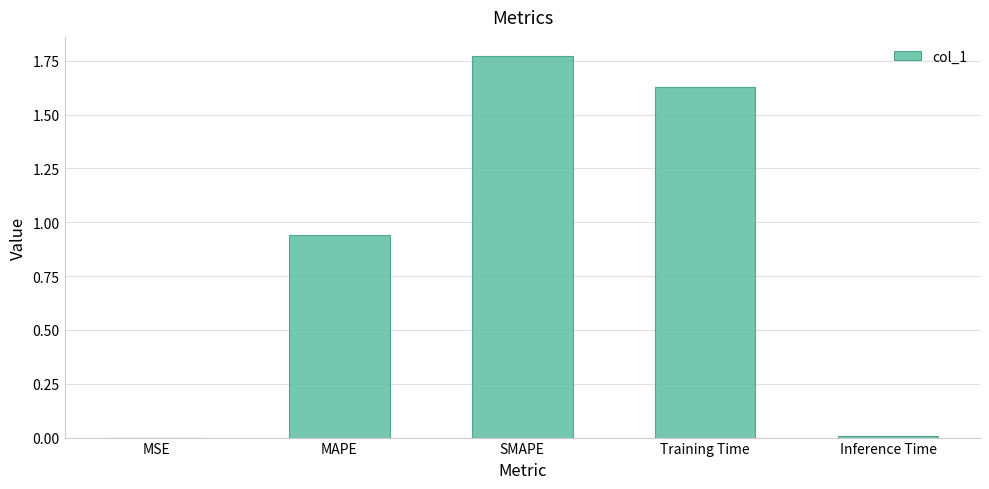

Is it true that the value at Training Time is 2.6?

False